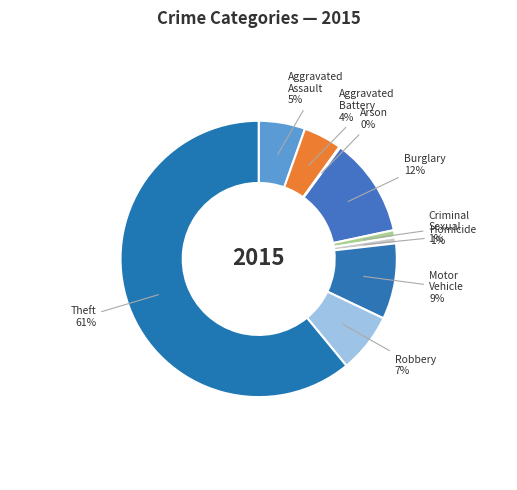

Which category accounts for the majority?

Theft